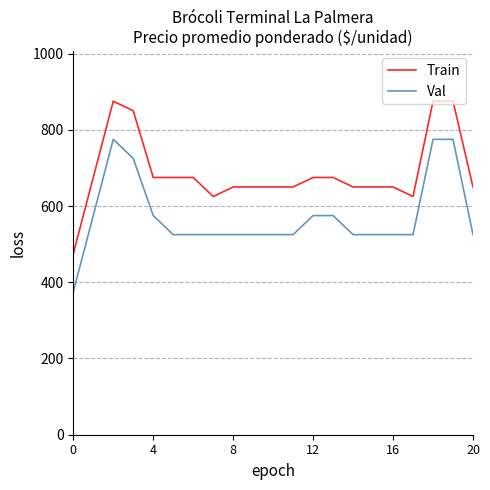

Which series has the largest total across all categories?

Train